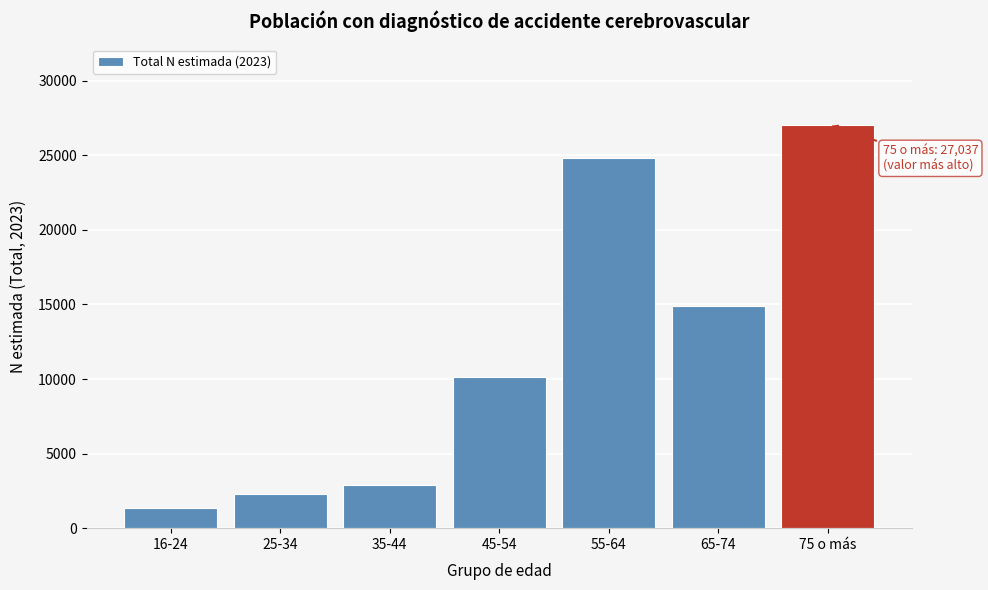

Reading right to left, what are all the values shown in this chart?

27037	14923	24834	10132	2925	2312	1336